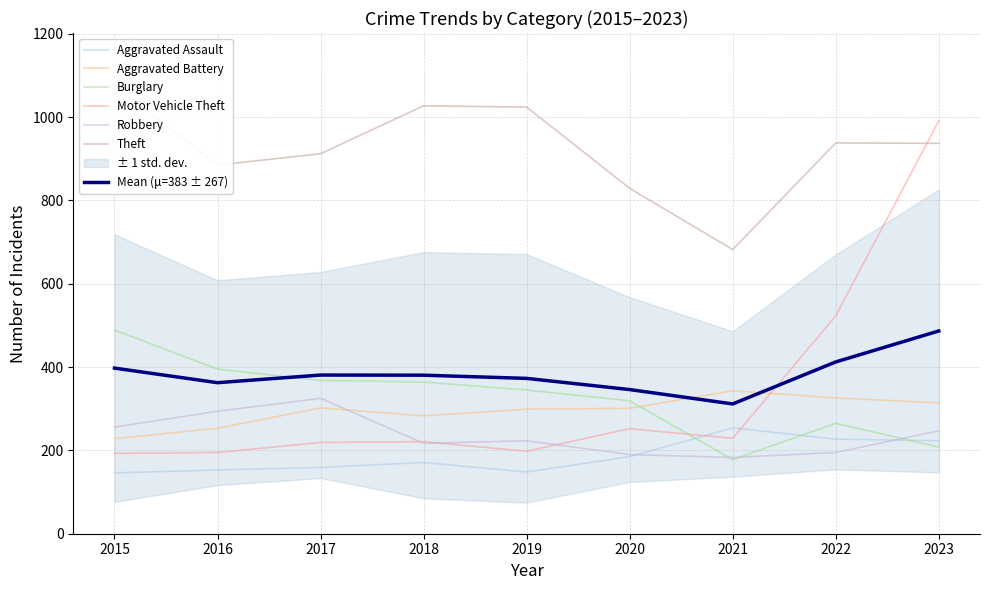

What is the value of the Theft point at the 5th from the left?

1024